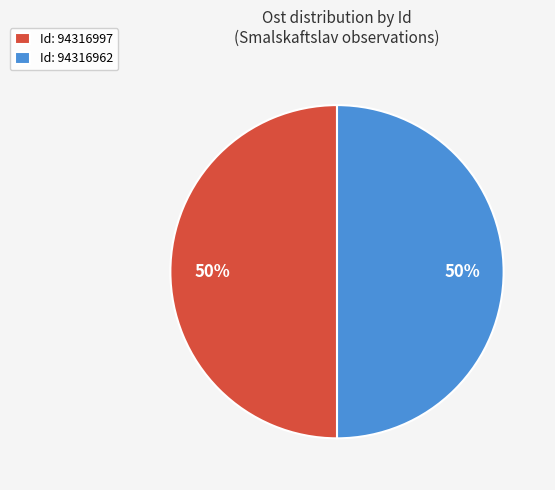

How many segments does this pie chart have?

2